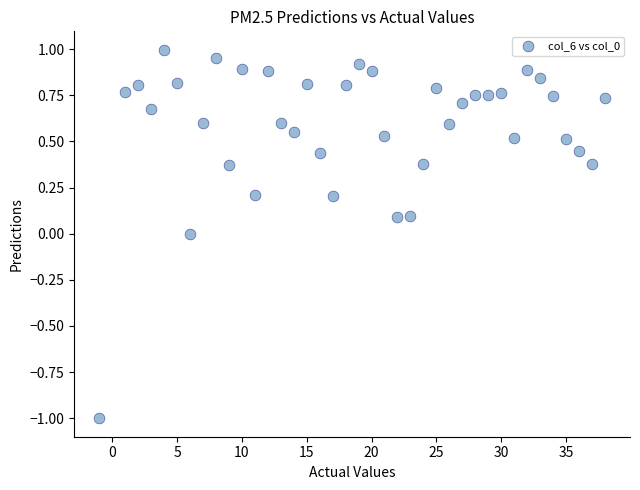

What is the range of Y values (max minus min)?

2.0